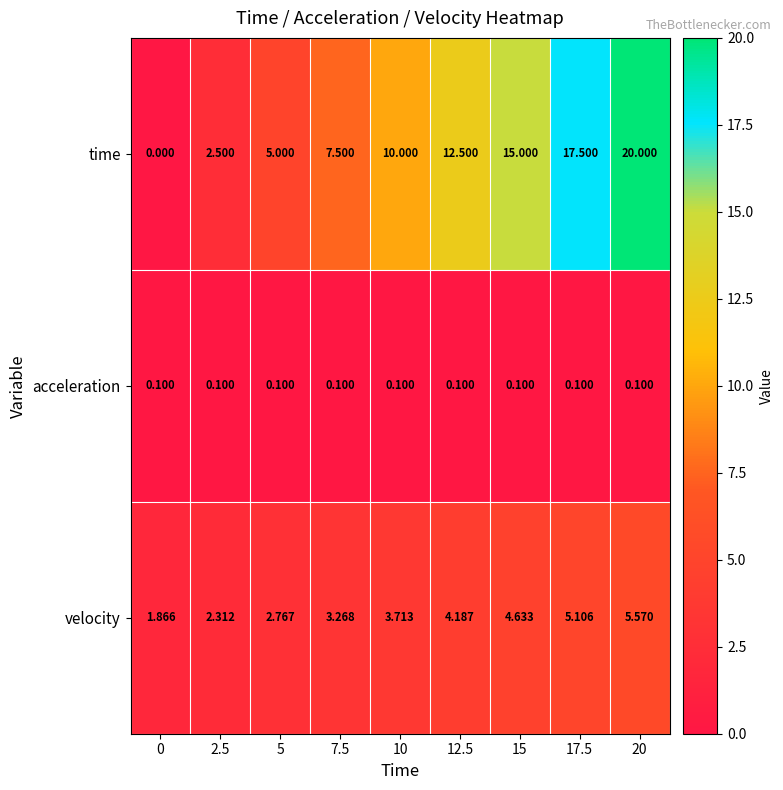

What is the spread (max minus min) of values at 2.5?

2.4